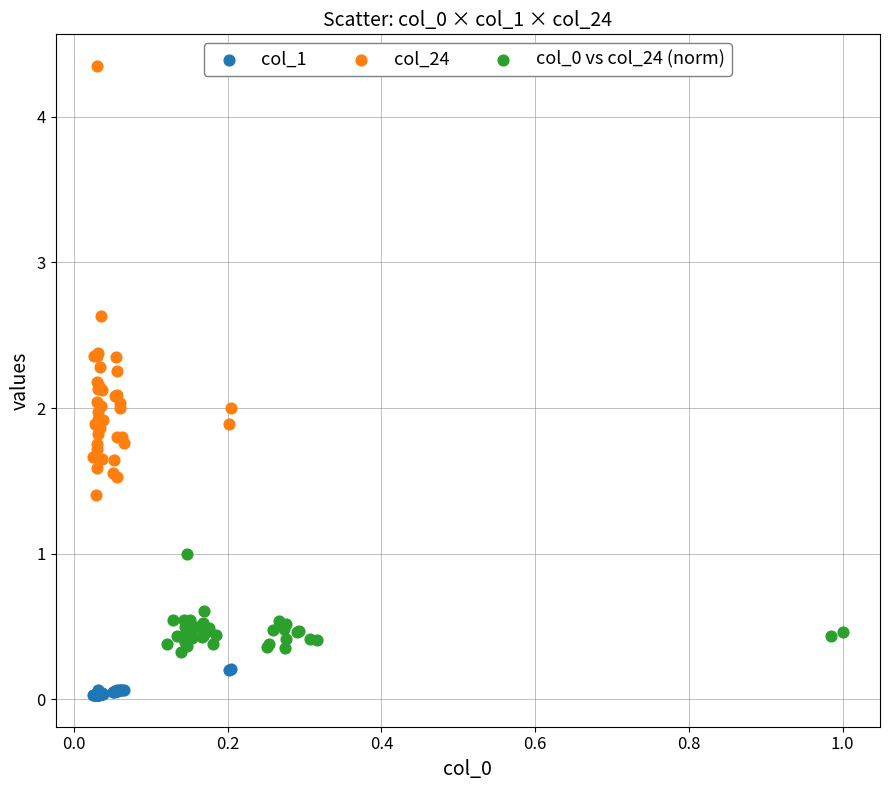

Which series reaches the minimum Y coordinate?

col_1